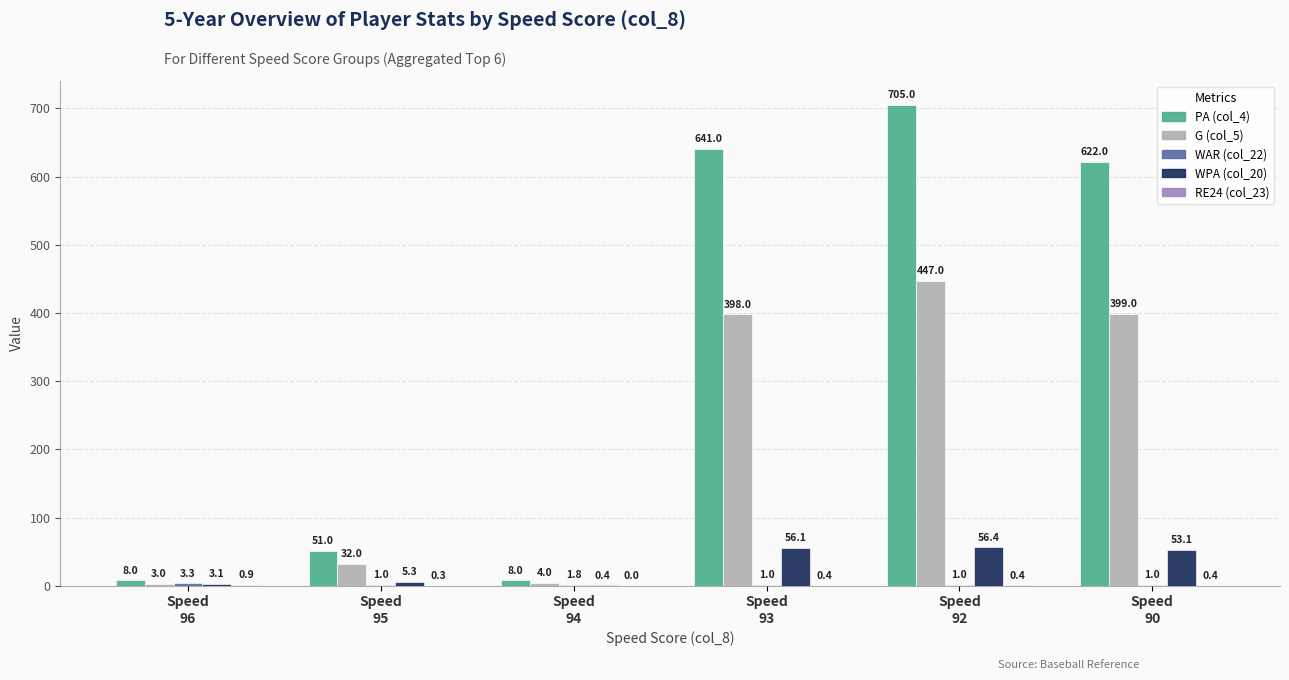

Count the number of categories in the chart.

6